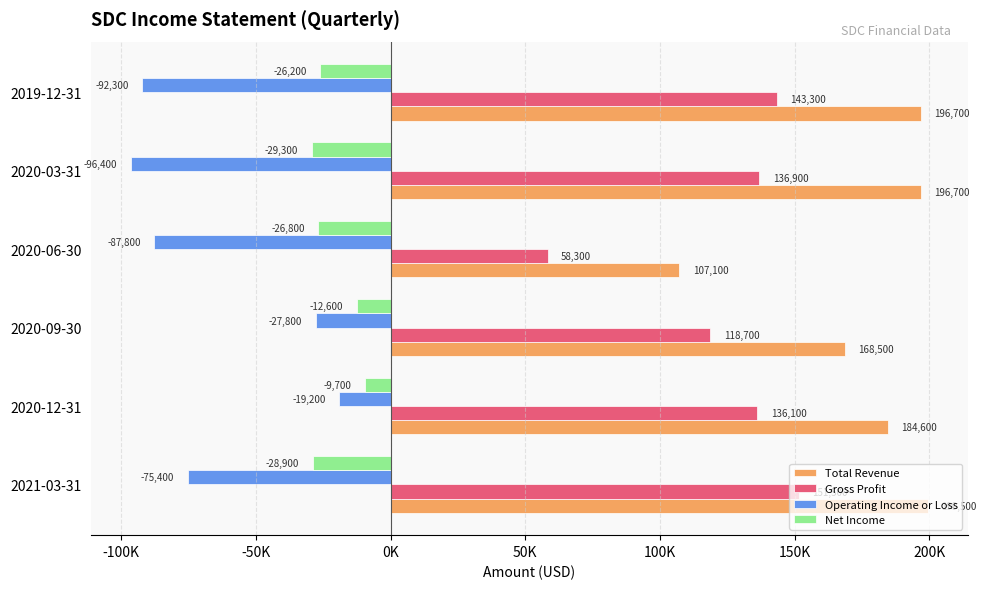

Which category has the lowest value in the Operating Income or Loss series?

2020-03-31